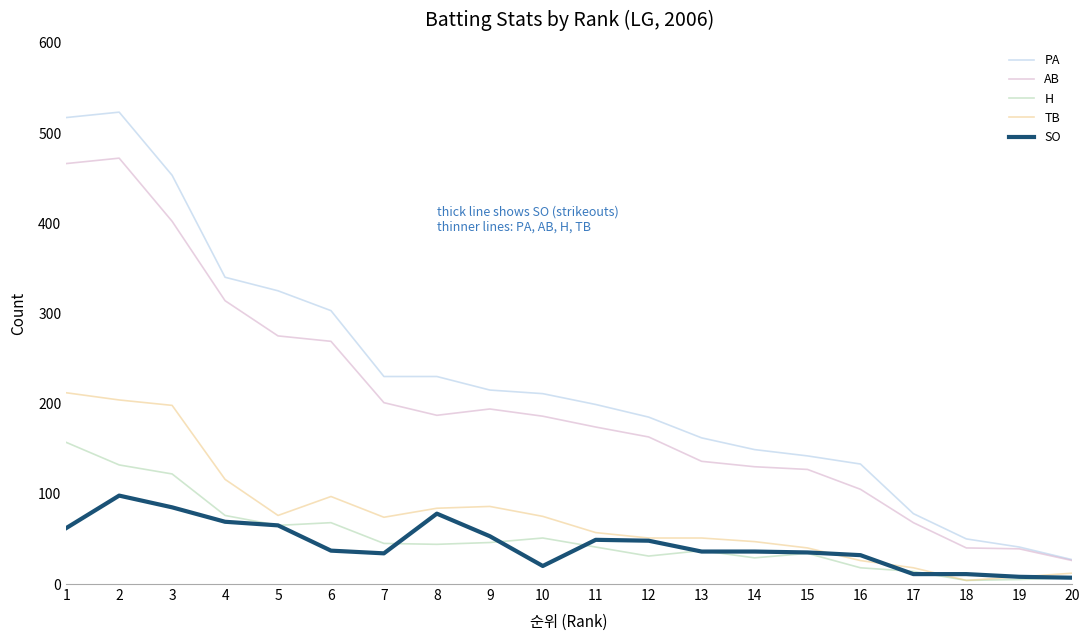

What is the total value across all series at 14?

391